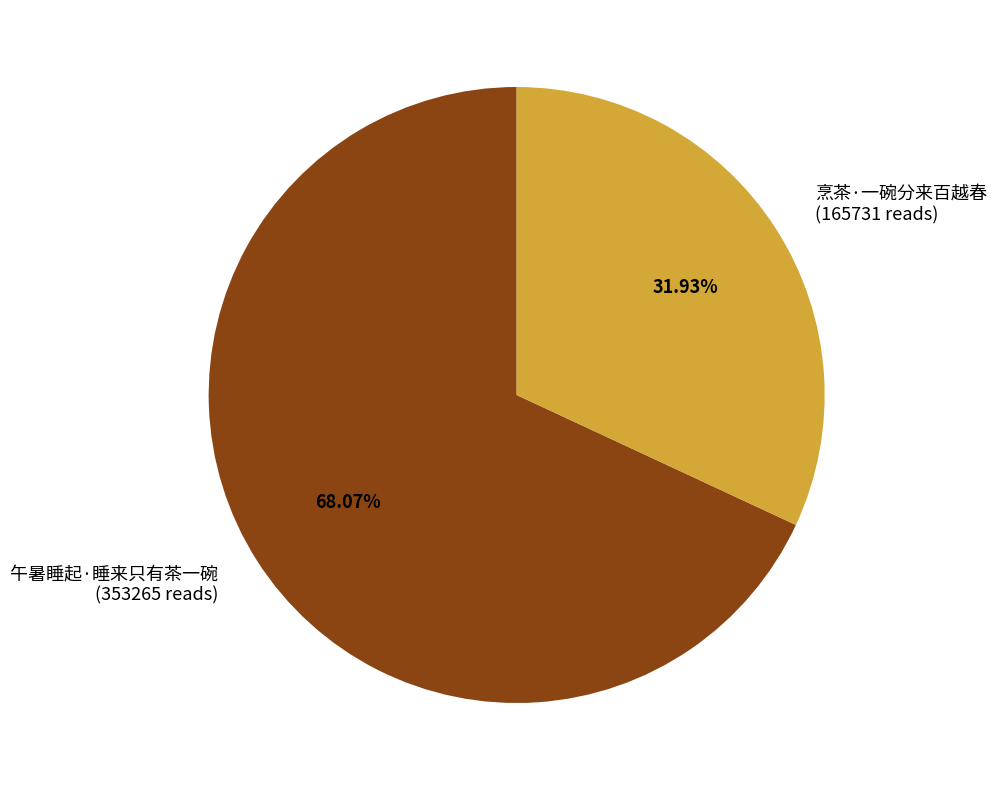

Which category accounts for the majority?

午暑睡起·睡来只有茶一碗